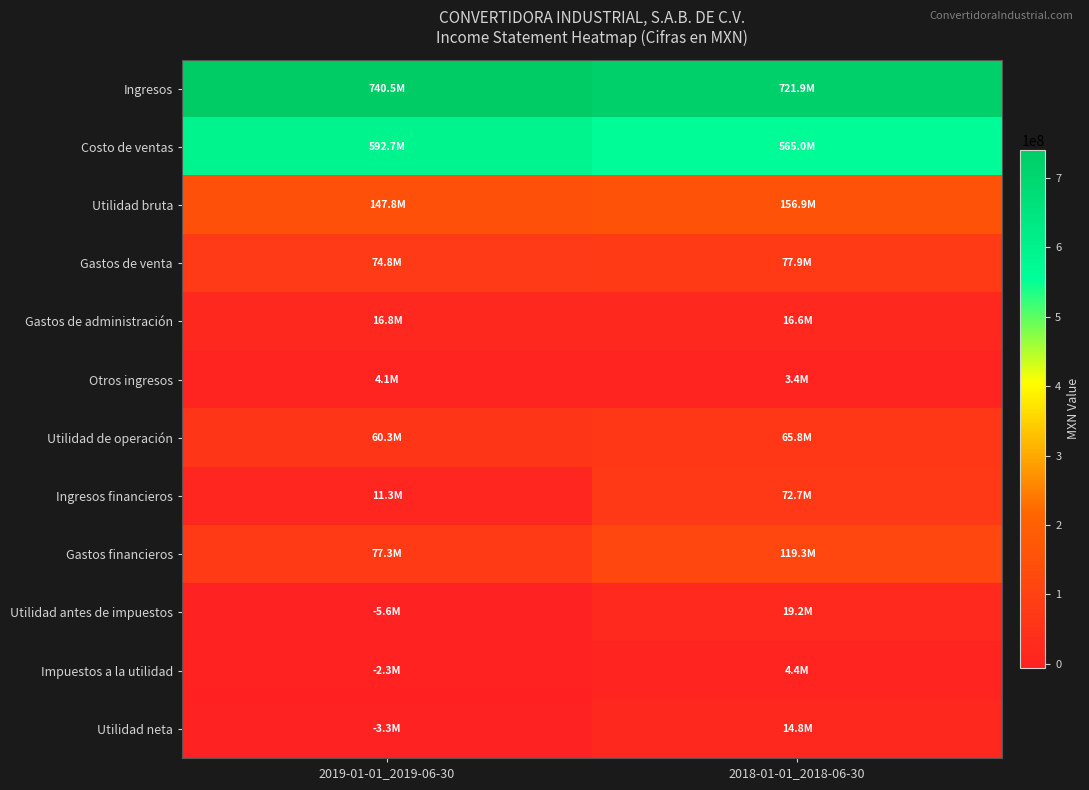

What is the minimum value shown in the chart?

-5618000